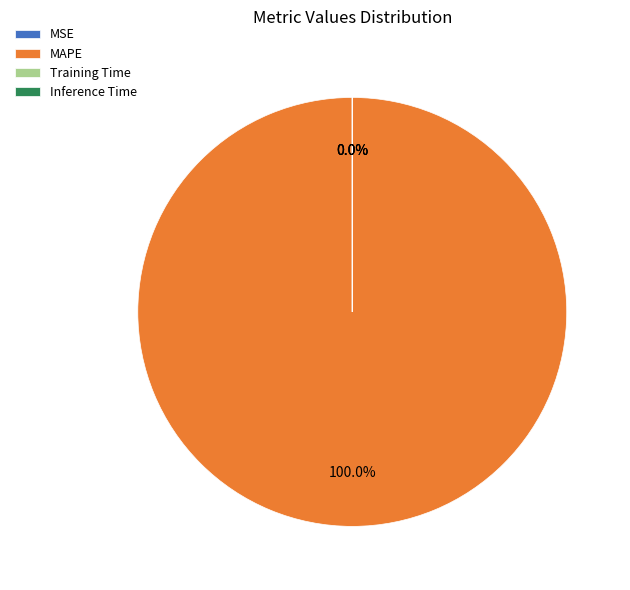

What percentage is the MAPE slice, to the nearest percent?

100%